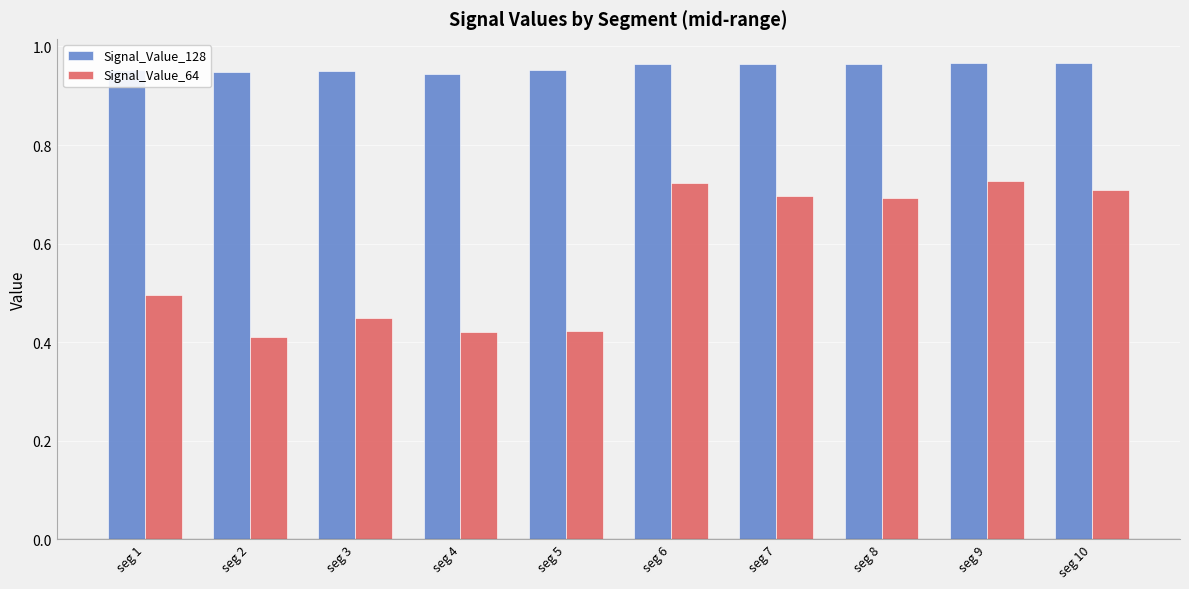

Count the Signal_Value_128 values in the range 0 to 1.

10